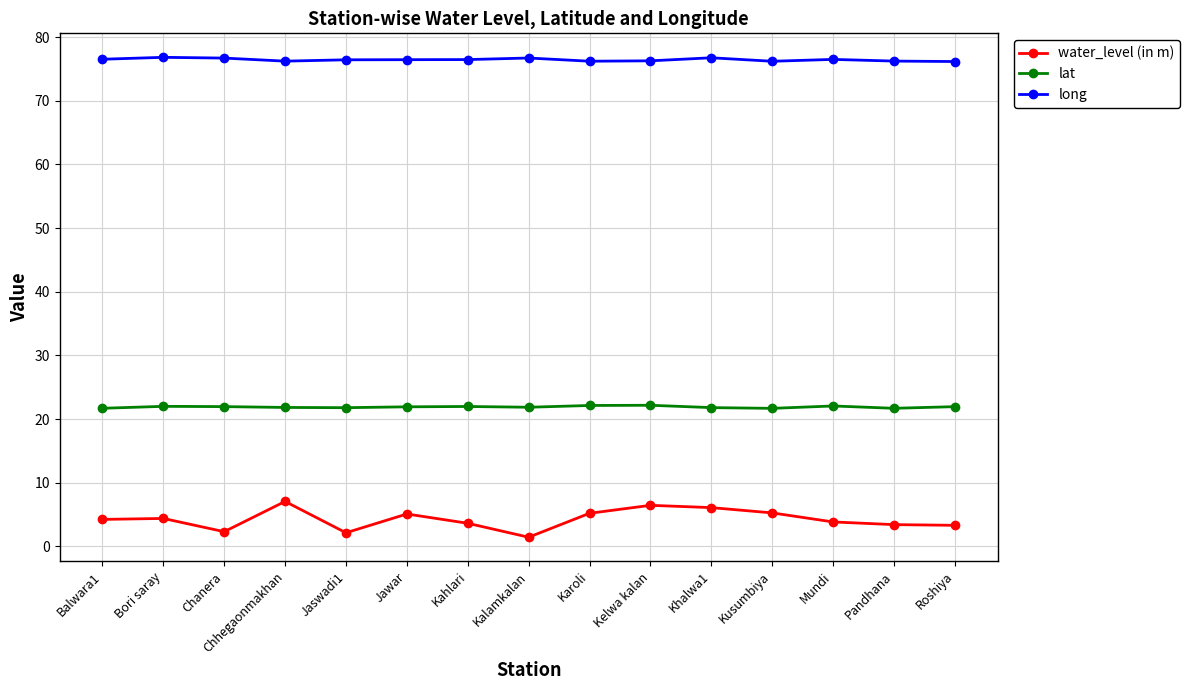

What is the label of the 6th point from the right?

Kelwa kalan